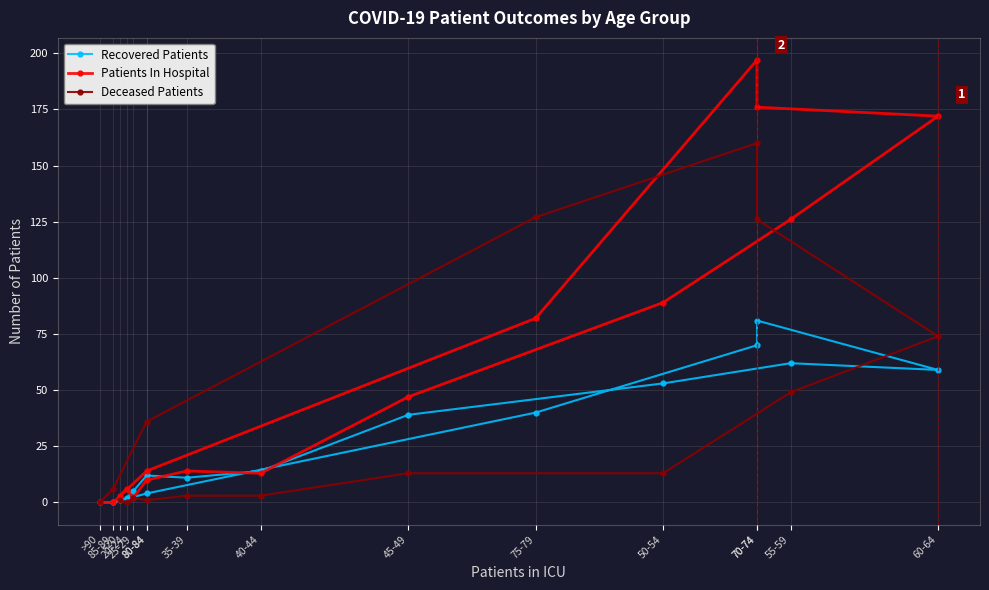

The value of Patients In Hospital at 20-24 is 9. True or false?

False